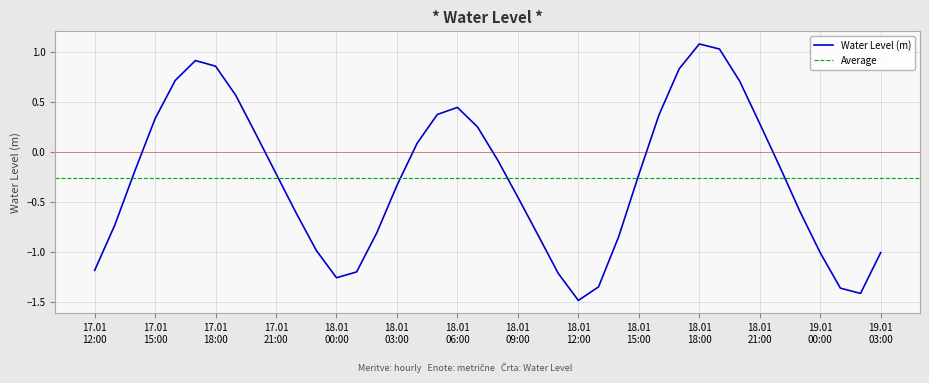

What is the change in value from 2023-01-17 14:00:00 to 2023-01-18 11:00:00?

-1.0